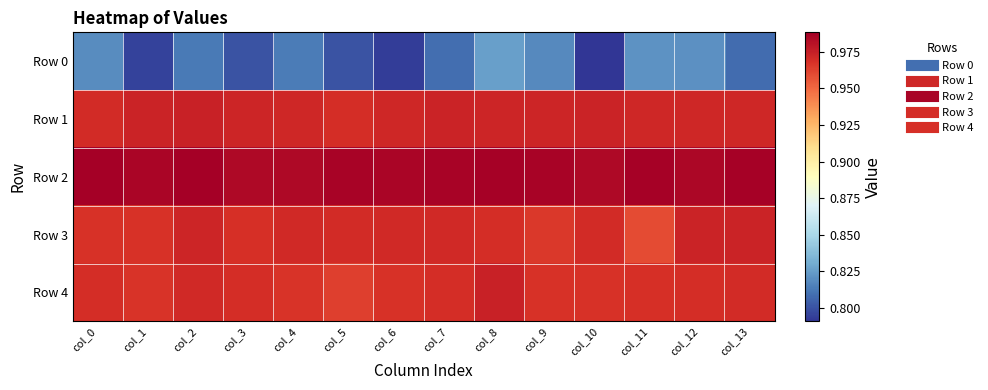

Which label corresponds to the largest value in the chart?

col_2